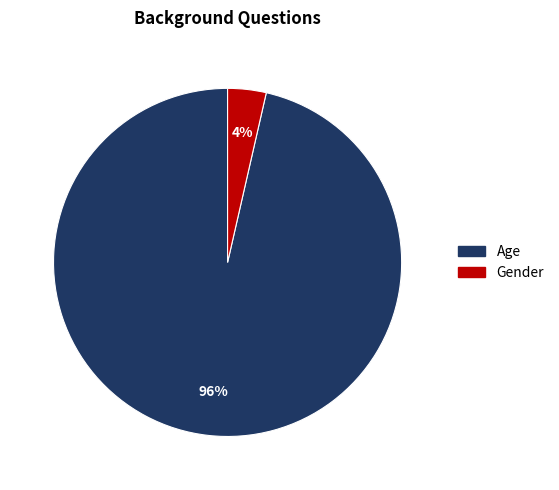

Is Gender the majority of the pie?

No